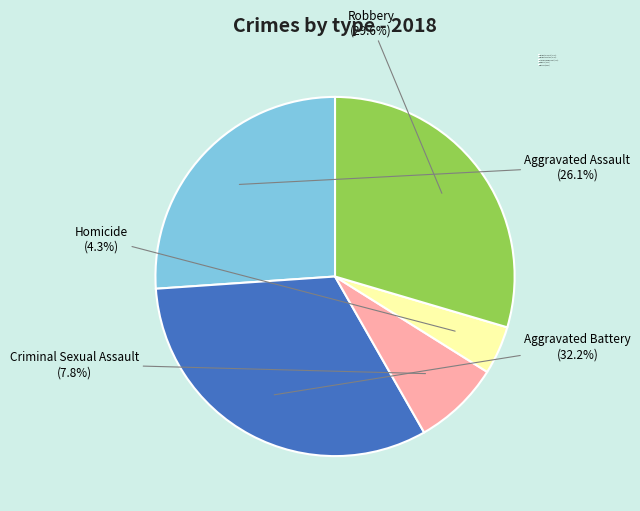

Is the sum of Aggravated Assault and Homicide greater than half?

No